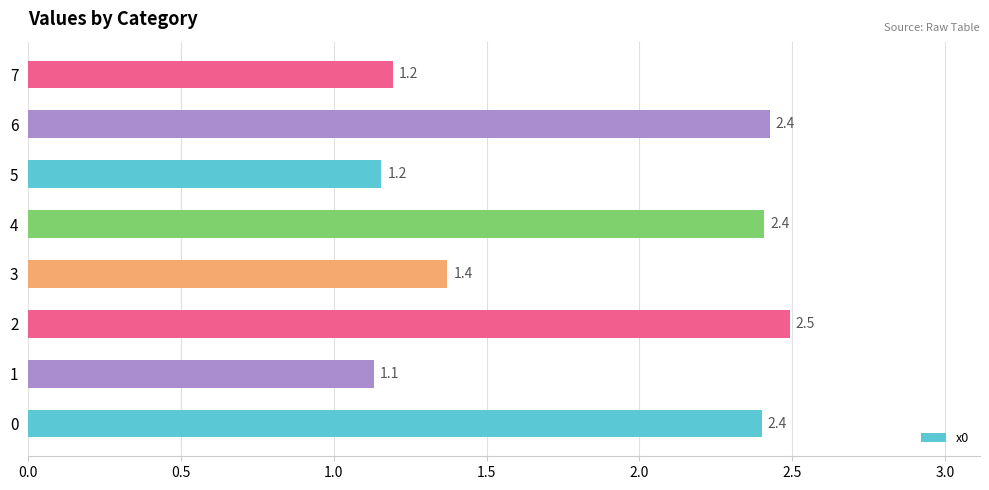

What is the smallest value displayed?

1.1